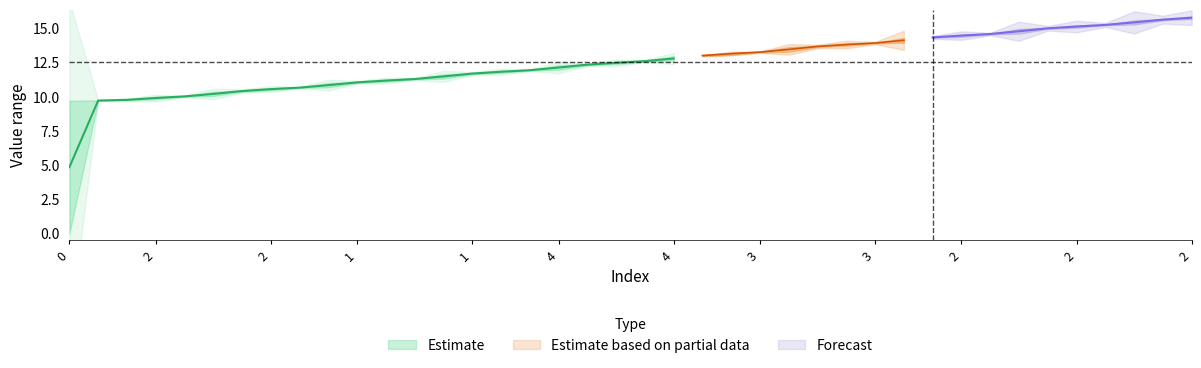

What is the sum of the col_1 values at 4 and 2?

20.4